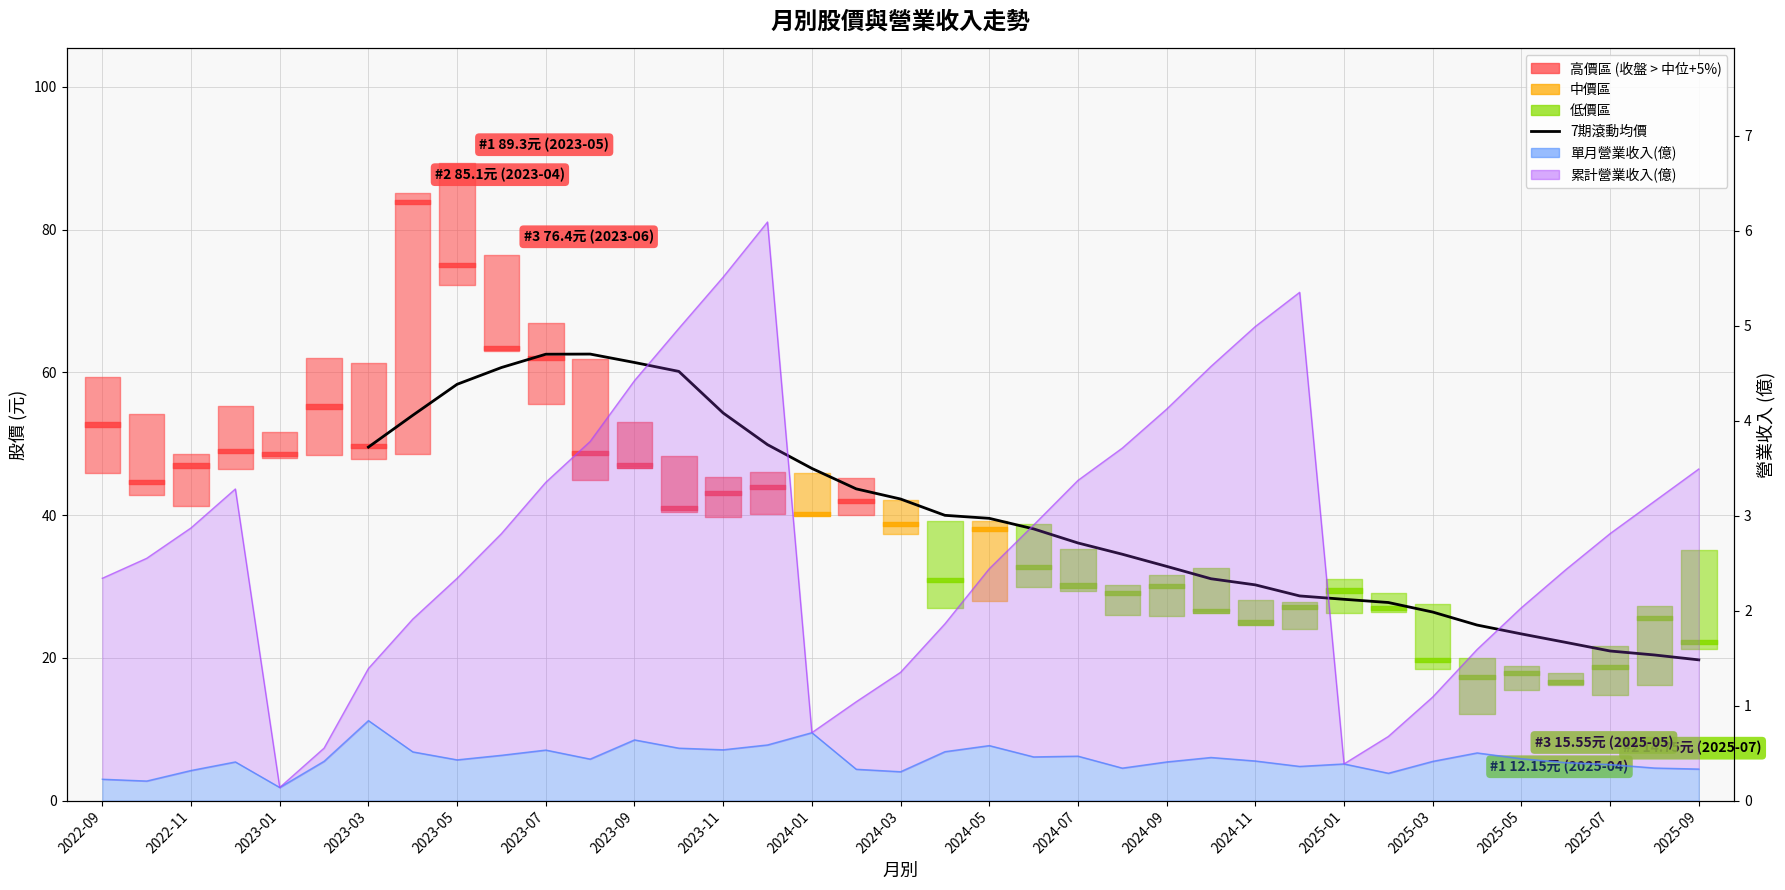

What is the average value?

39.7